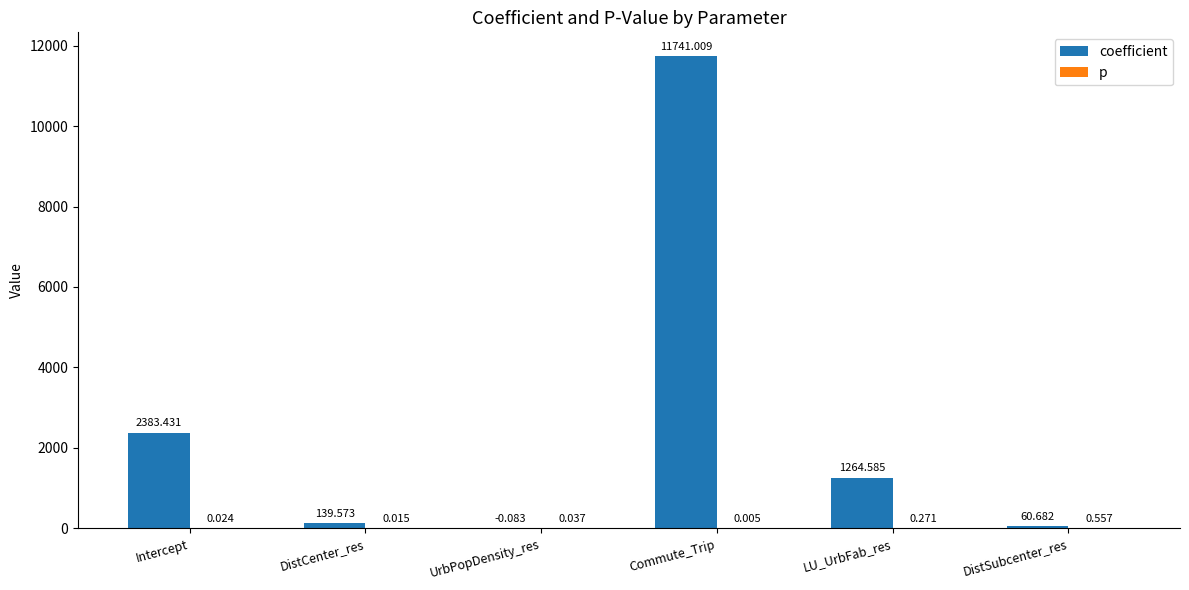

Which series has the largest total across all categories?

coefficient